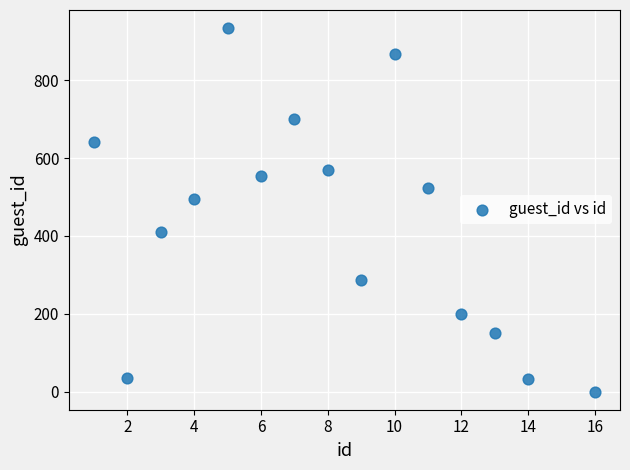

What is the range of Y values (max minus min)?

932